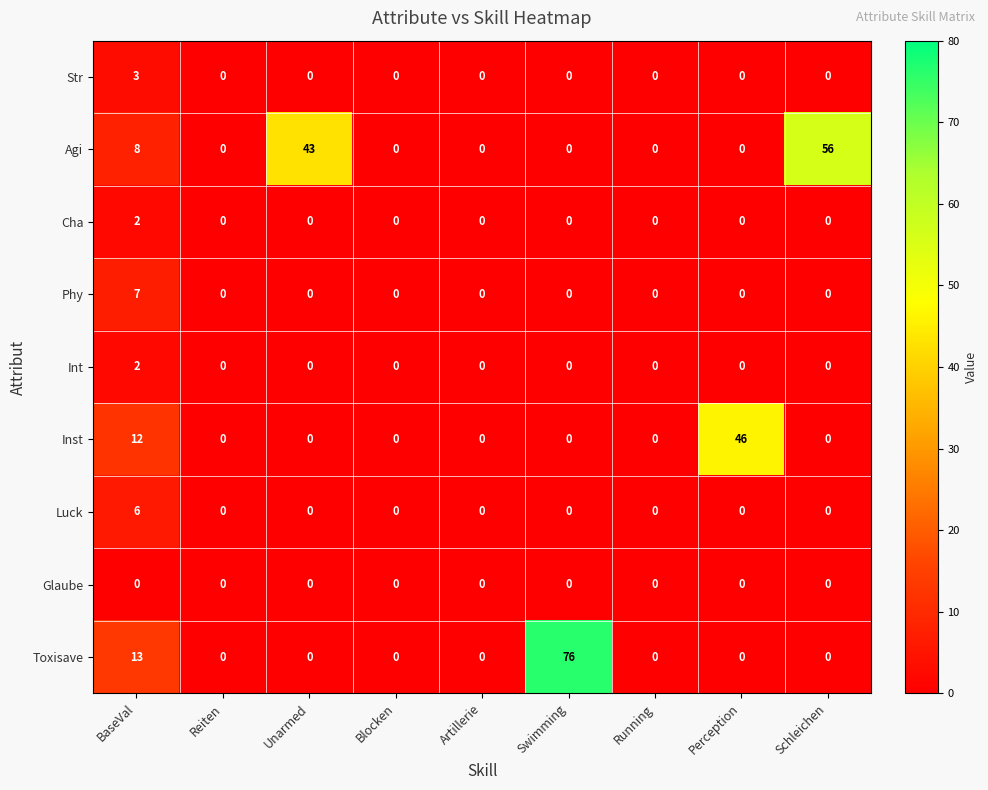

Count the Phy values in the range 0 to 1.

8